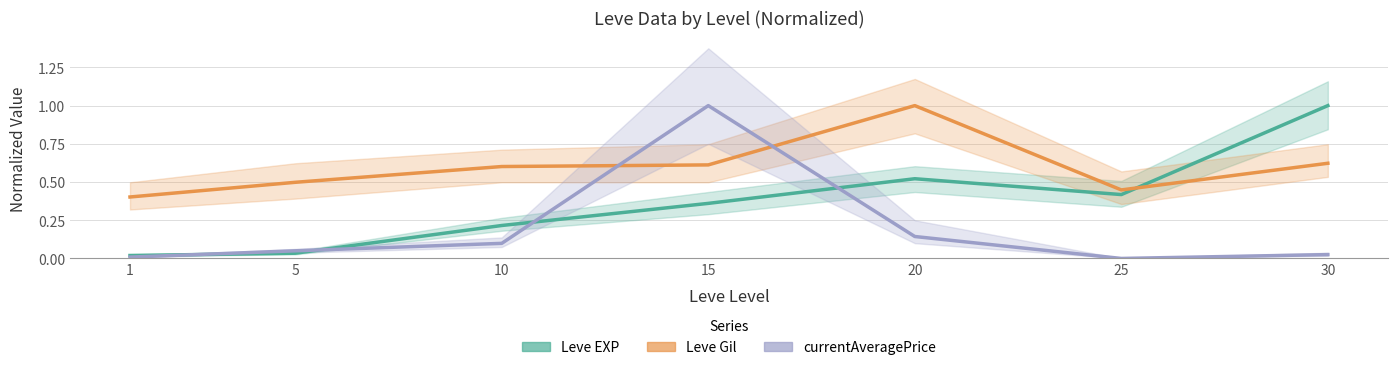

How many times do Leve Gil and Leve EXP cross each other?

1